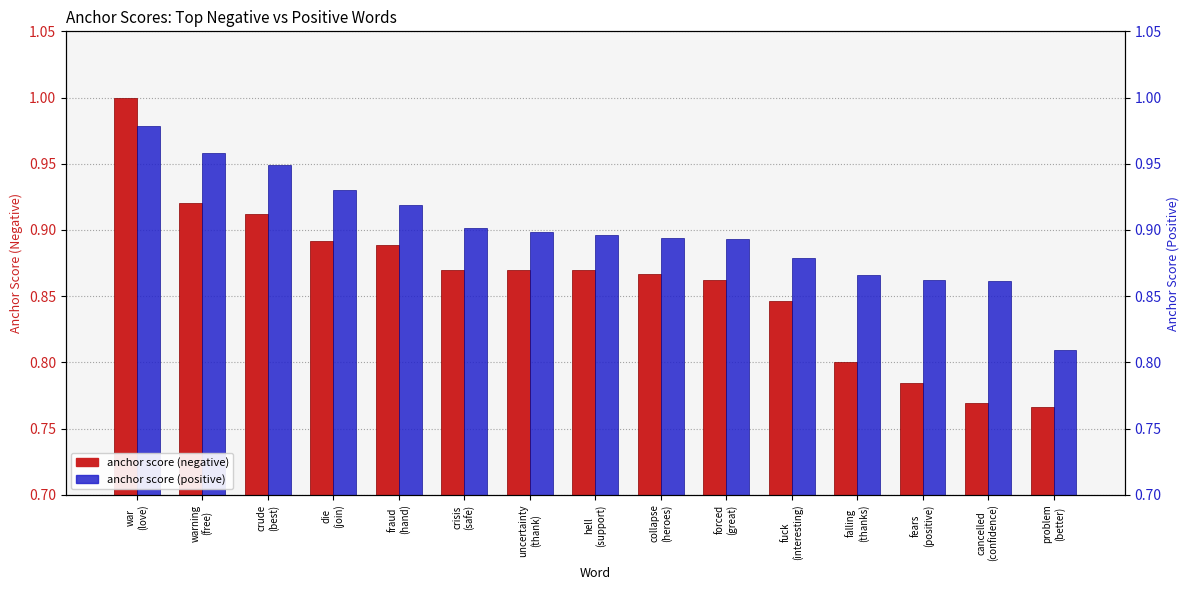

What is the total value across all series at crisis
(safe)?

1.8